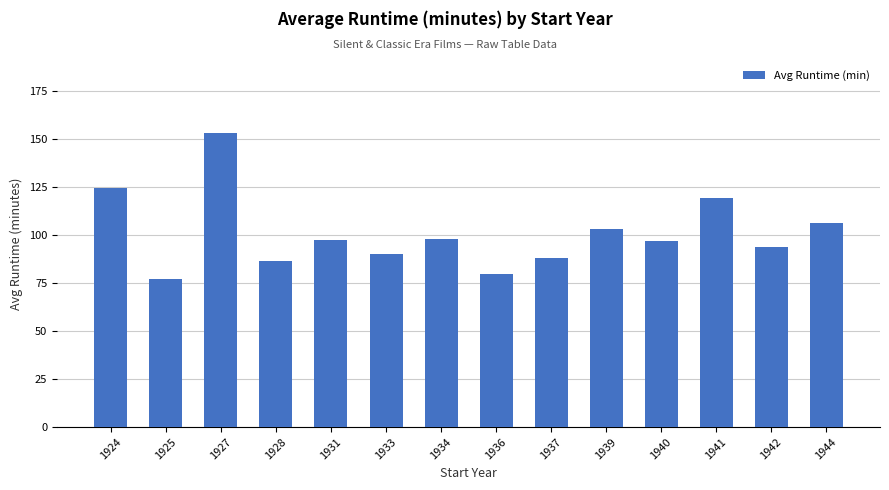

How many bars are there in total?

14